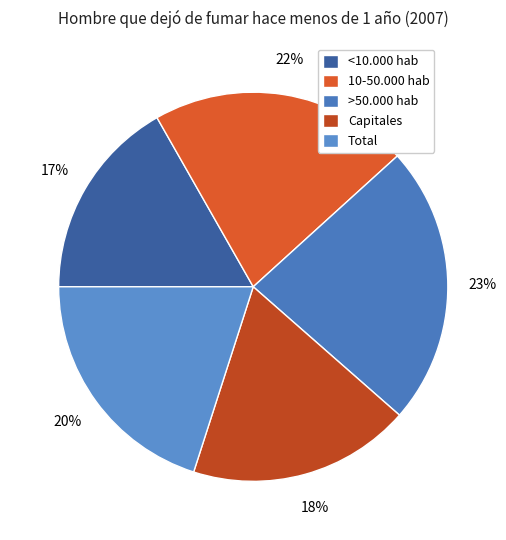

What is the smallest slice in the pie chart?

<10.000 hab